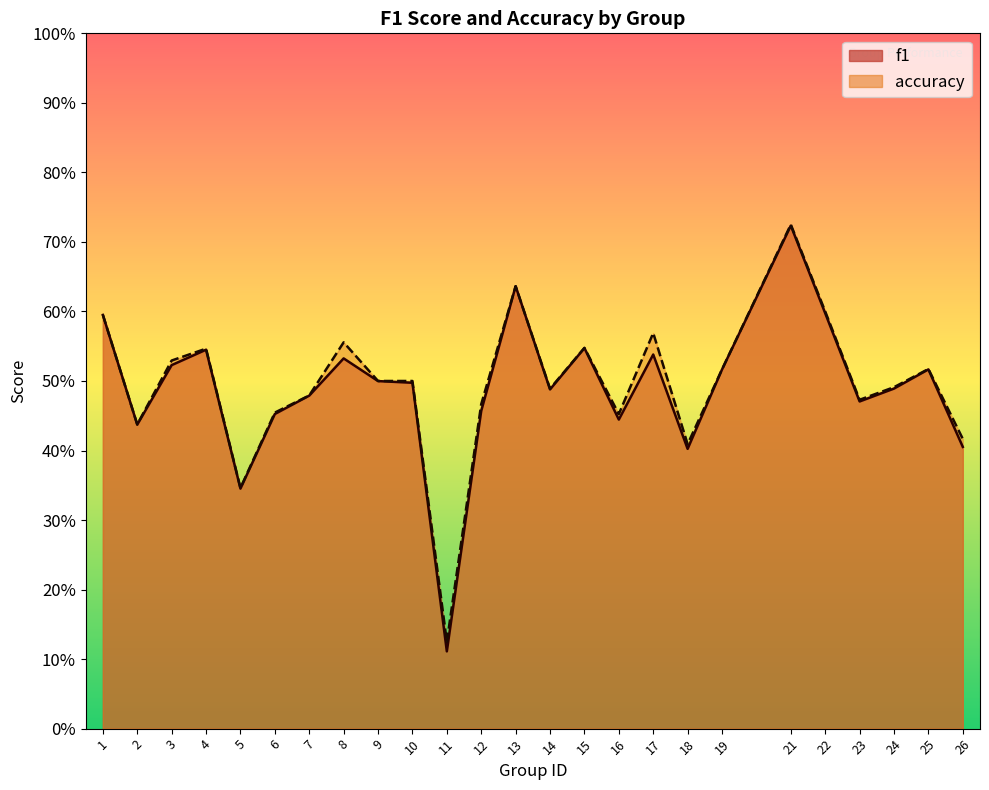

What is the difference between the second highest and second lowest values in the f1 series?

0.3